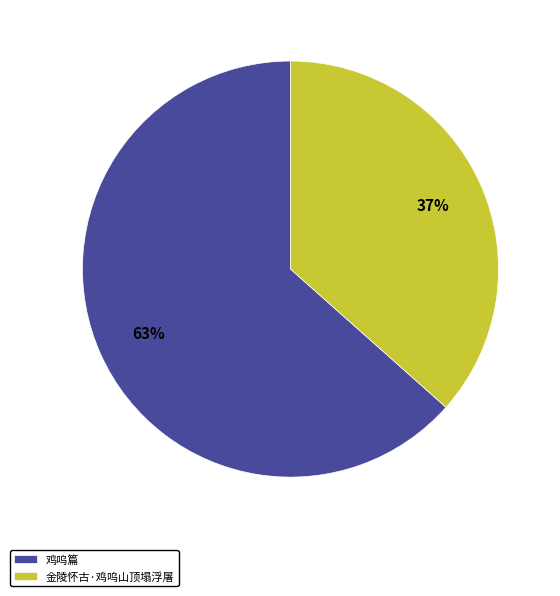

How many slices are in this pie chart?

2